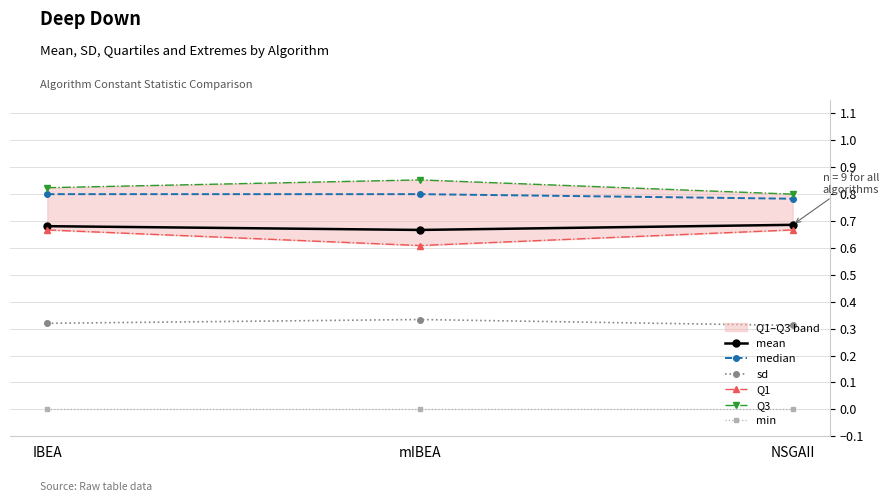

Does the chart have visible grid lines?

Yes